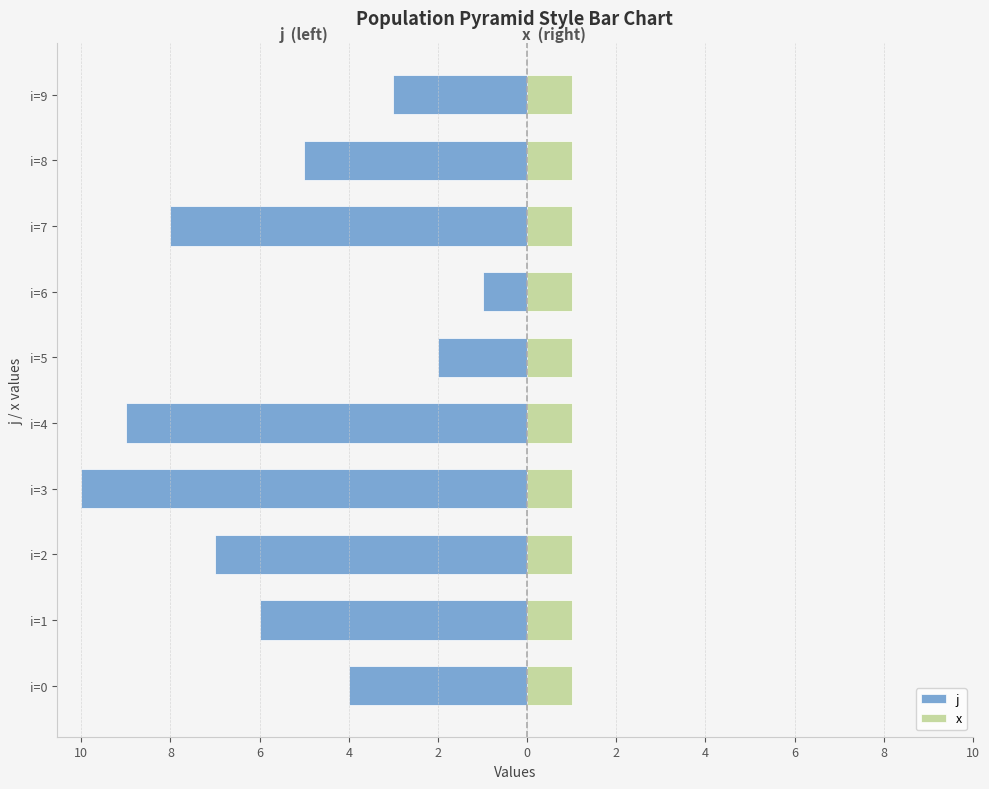

How many j values are between -8 and -3?

6